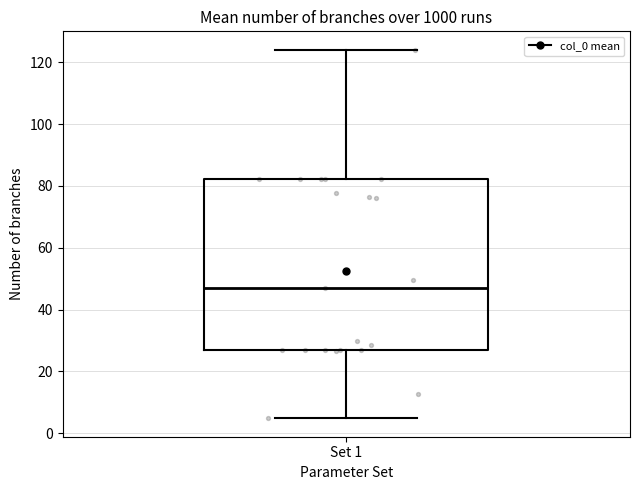

Where is the upper edge of the box for Set 1 on the y-axis? The values are not printed on the chart, so give them approximately, as read against the axis.

82